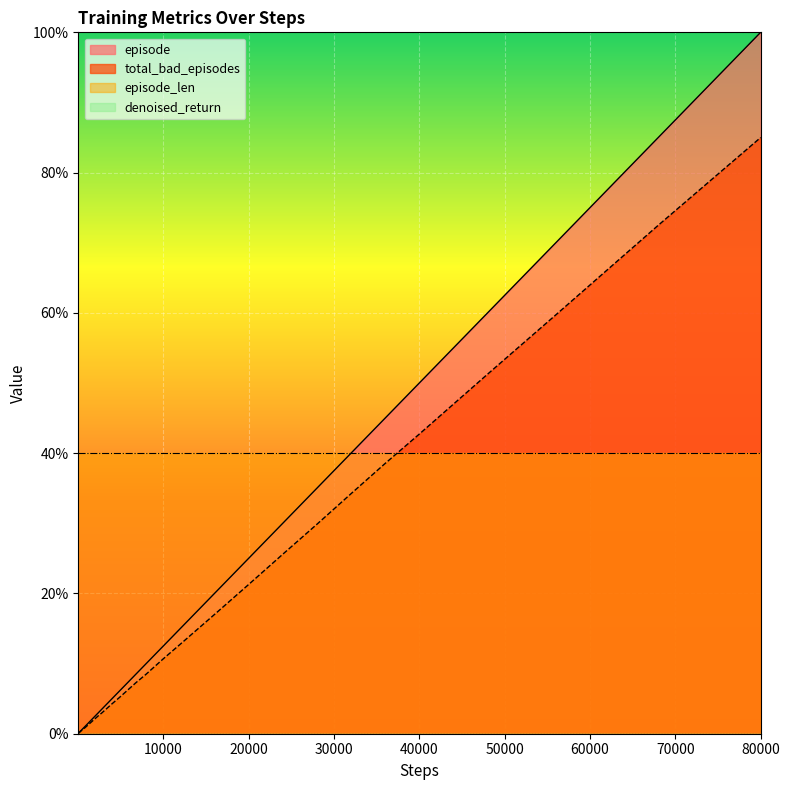

Reading left to right, what are all the values shown in this chart?

episode: 40=0.1	80=0.1	120=0.1	160=0.2	200=0.2	240=0.3	280=0.4	320=0.4	360=0.4	400=0.5	480=0.6	560=0.7	680=0.9	800=1.0	1000=1.2	1200=1.5	1600=2.0	2000=2.5	2400=3.0	2800=3.5	3200=4.0	3600=4.5	4000=5.0	4800=6.0	5600=7.0	6800=8.5	8000=10.0	10000=12.5	12000=15.0	16000=20.0	20000=25.0	24000=30.0	28000=35.0	32000=40.0	36000=45.0	40000=50.0	48000=60.0	56000=70.0	68000=85.0	80000=100.0
total_bad_episodes: 40=0.0	80=0.1	120=0.1	160=0.2	200=0.2	240=0.3	280=0.3	320=0.3	360=0.4	400=0.4	480=0.5	560=0.6	680=0.7	800=0.8	1000=1.0	1200=1.3	1600=1.7	2000=2.1	2400=2.6	2800=3.0	3200=3.4	3600=3.8	4000=4.3	4800=5.1	5600=6.0	6800=7.3	8000=8.5	10000=10.7	12000=12.8	16000=17.0	20000=21.3	24000=25.6	28000=29.9	32000=34.2	36000=38.5	40000=42.7	48000=51.3	56000=59.7	68000=72.5	80000=85.0